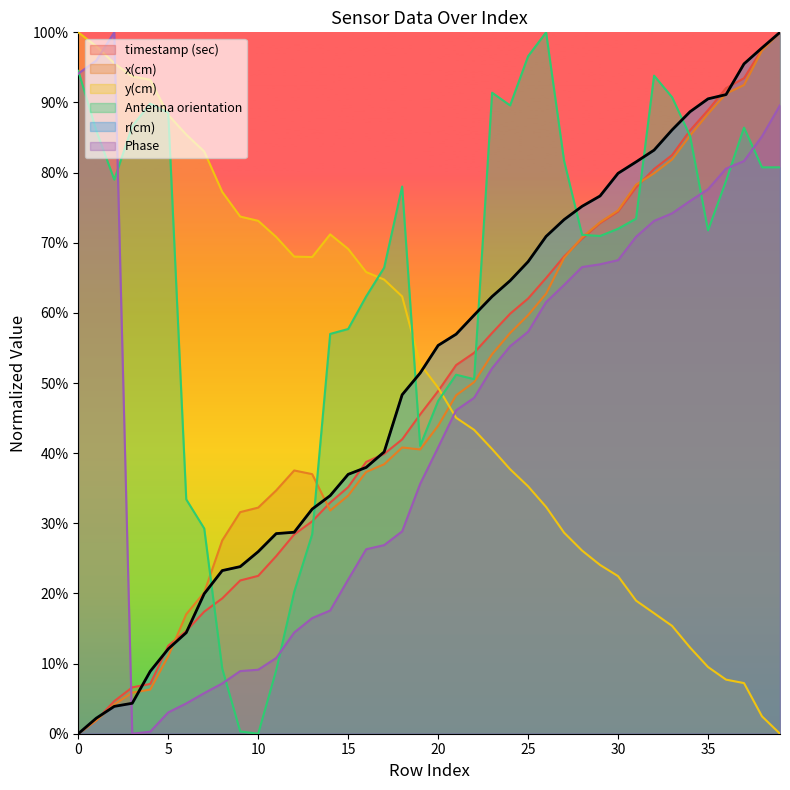

What is the difference between the second highest and minimum values in the Antenna orientation series?

1.0